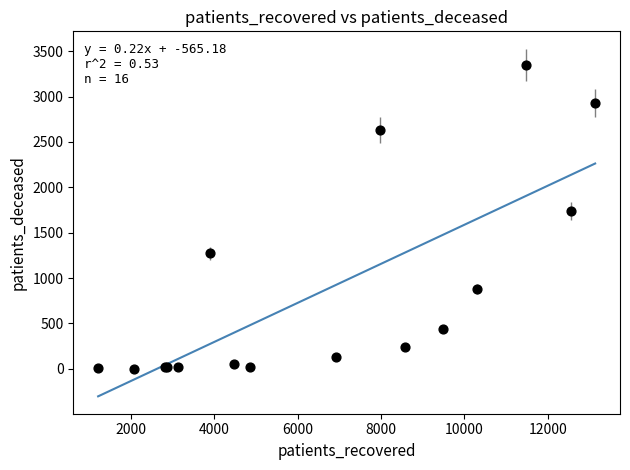

What Y value in the scatter plot is closest to 1676?

1738